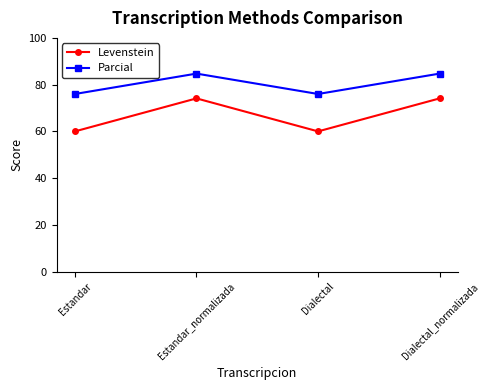

What are all the series names shown in the legend?

Levenstein, Parcial